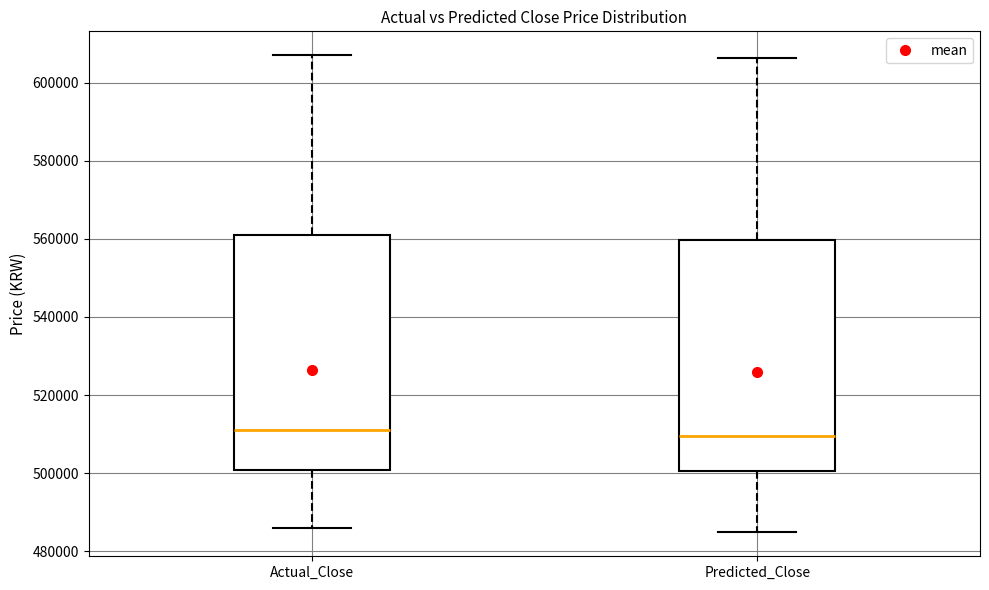

Reading left to right, transcribe this box plot: for each box, give where its median line is, the range the box spans, and where its two whiskers end, as read against the y-axis. The values are not printed on the chart, so give them approximately, as read against the axis.

Actual_Close: median 510000, box 500000 to 560000, whiskers 486000 to 608000
Predicted_Close: median 510000, box 500000 to 560000, whiskers 484000 to 606000